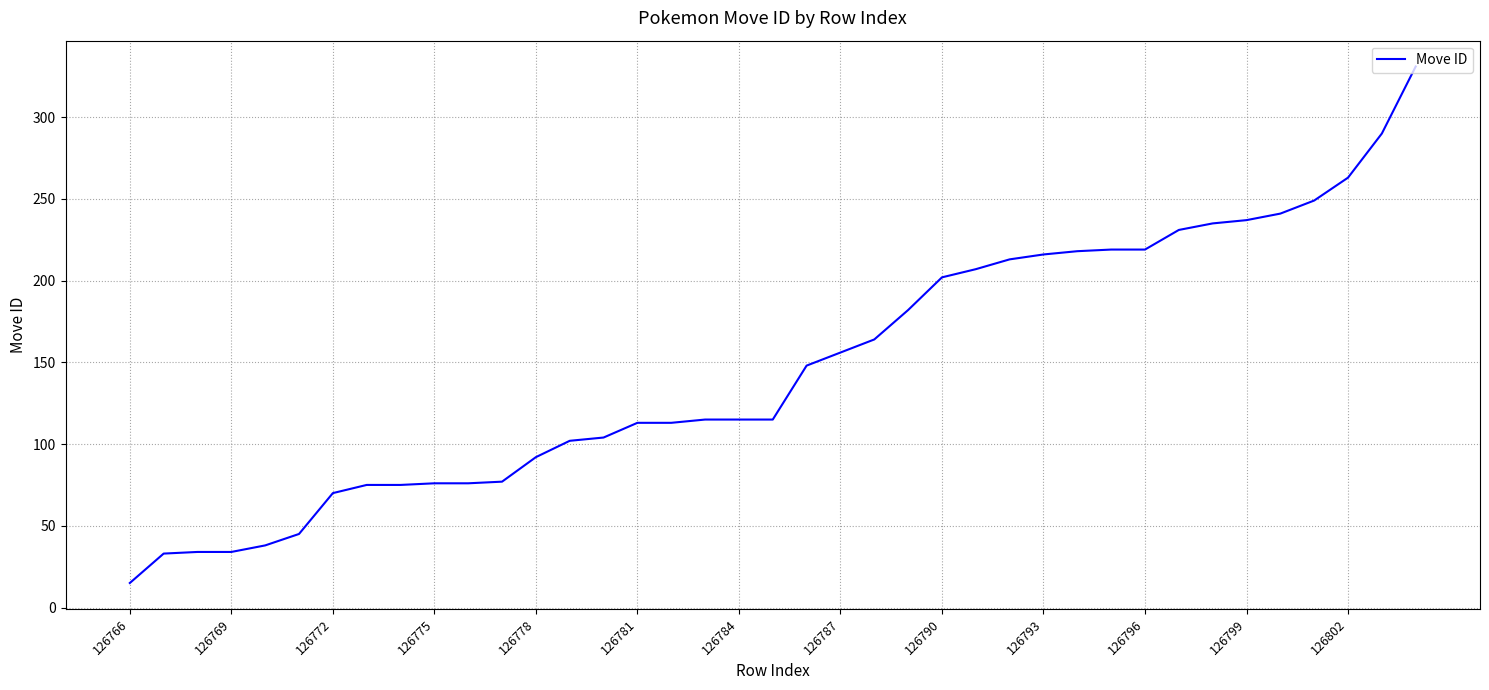

Does the chart display data point markers on the line(s)?

No